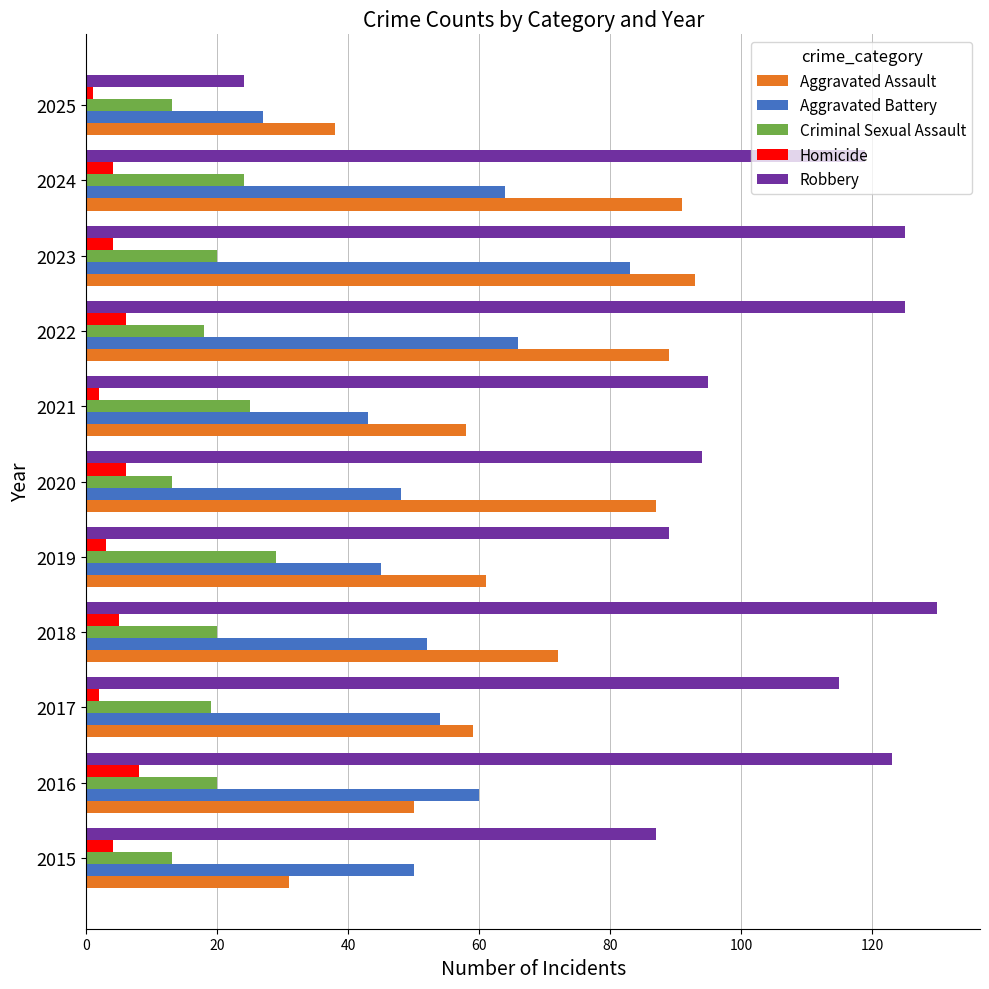

At which label does Robbery reach its minimum?

2025